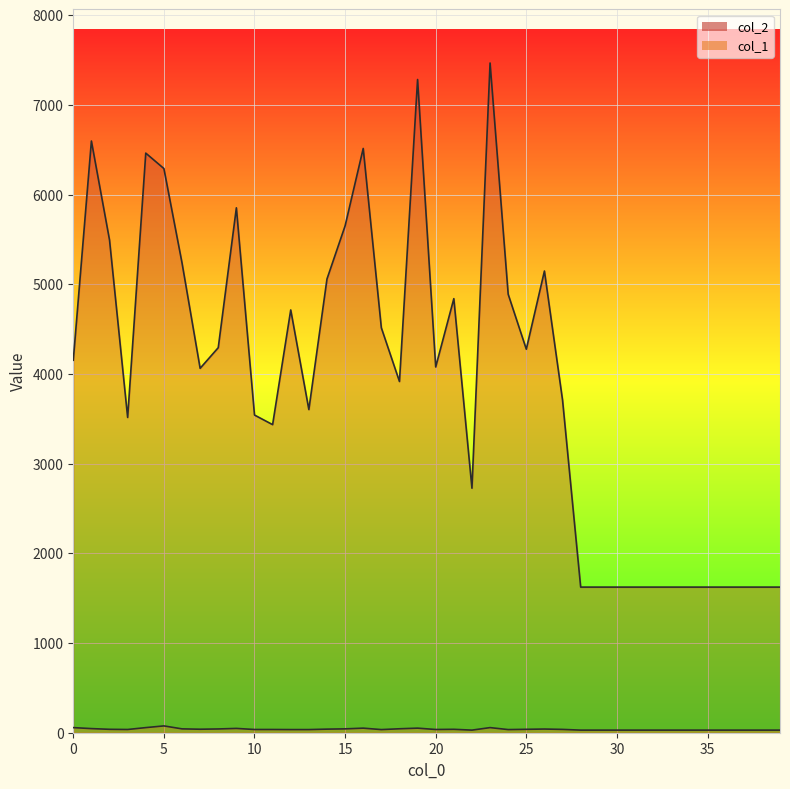

What are all the series names shown in the legend?

col_2, col_1